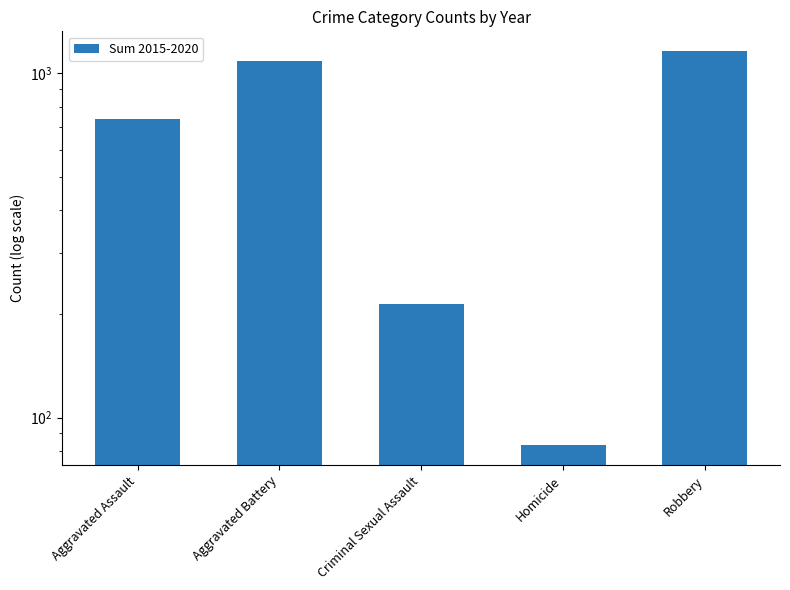

What is the maximum value shown in the chart?

1161